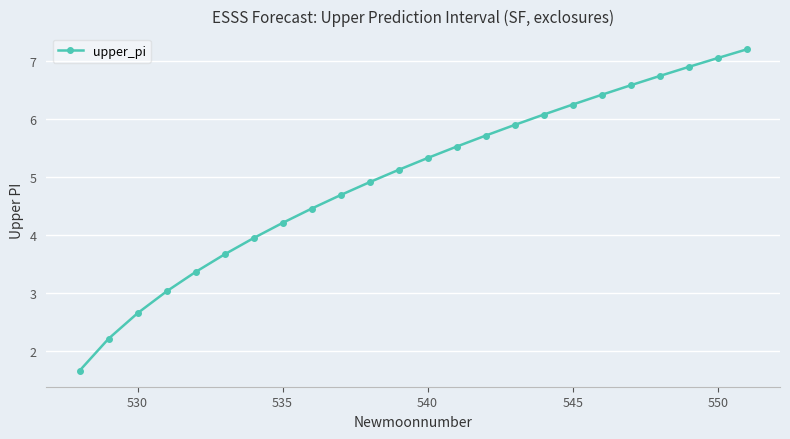

What is the value of the 9th point from the left?

4.5